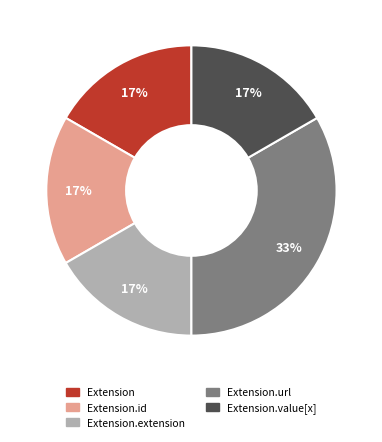

Approximately how many times larger is the value at Extension.extension compared to Extension.url?

0.5